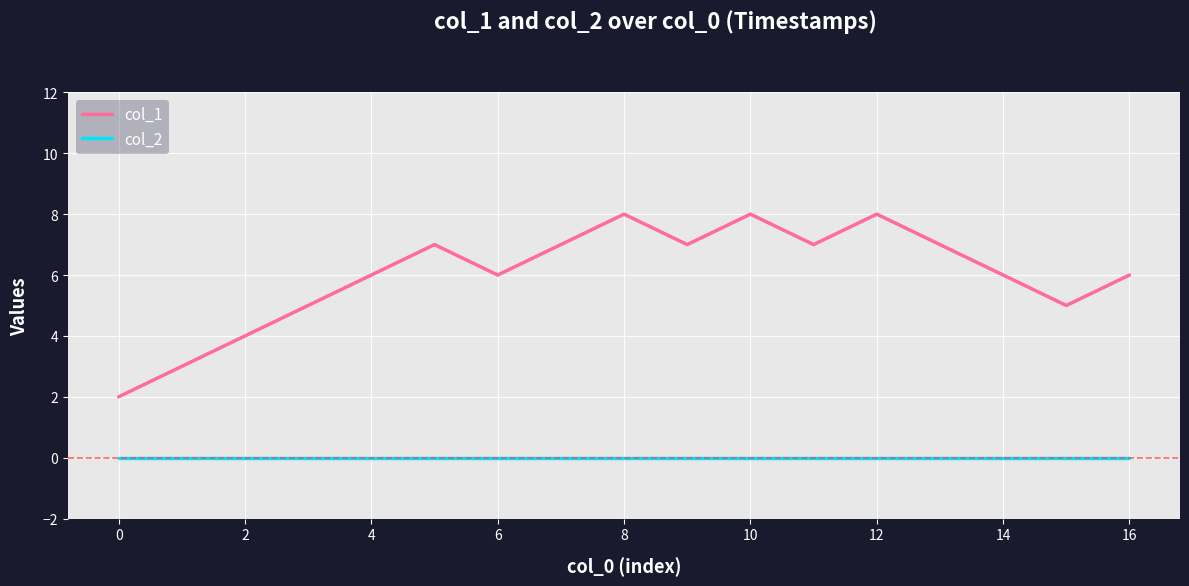

What is the maximum value shown in the chart?

8